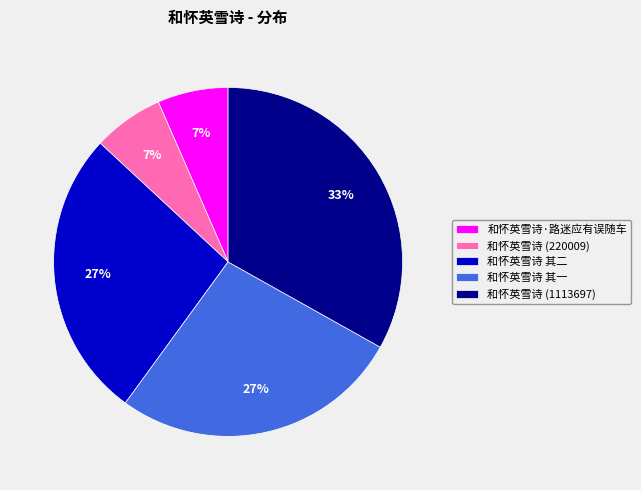

To the nearest percent, what is the difference between the 和怀英雪诗 其二 and 和怀英雪诗·路迷应有误随车 slice percentages?

20%